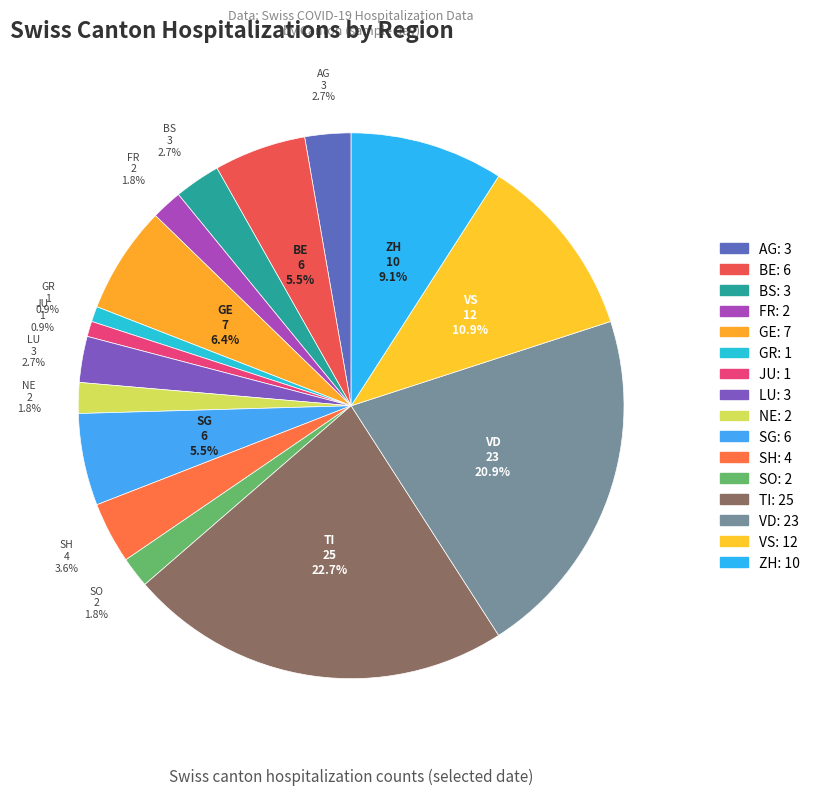

To the nearest percent, what is the difference between the JU and TI slice percentages?

22%